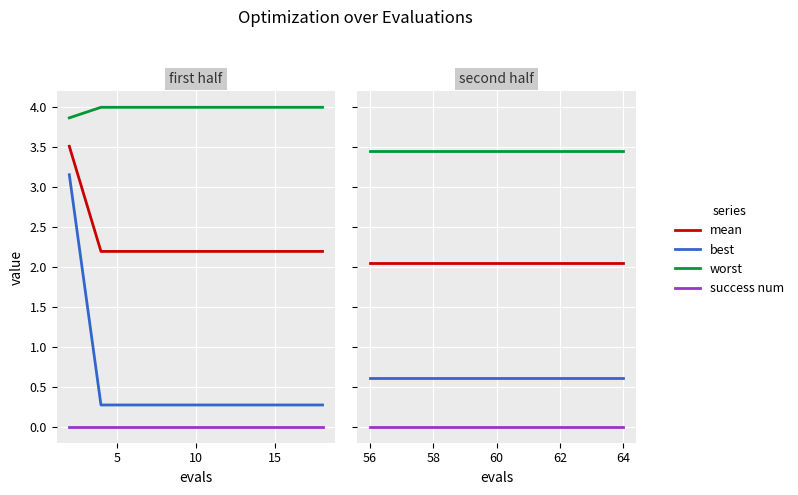

True or false: worst and success num intersect in this chart.

False